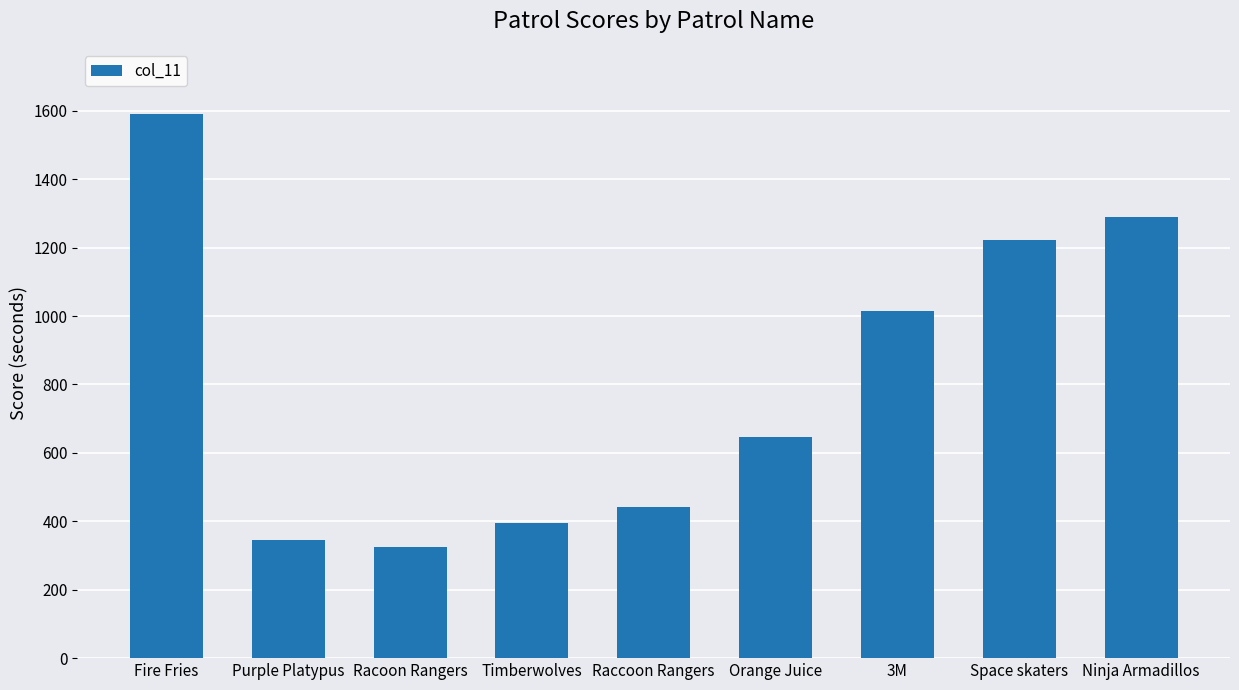

Reading left to right, list all the values displayed in this chart.

Fire Fries=1590.2	Purple Platypus=345.1	Racoon Rangers=323.5	Timberwolves=394.7	Raccoon Rangers=443.1	Orange Juice=645.6	3M=1014.5	Space skaters=1221.9	Ninja Armadillos=1290.5